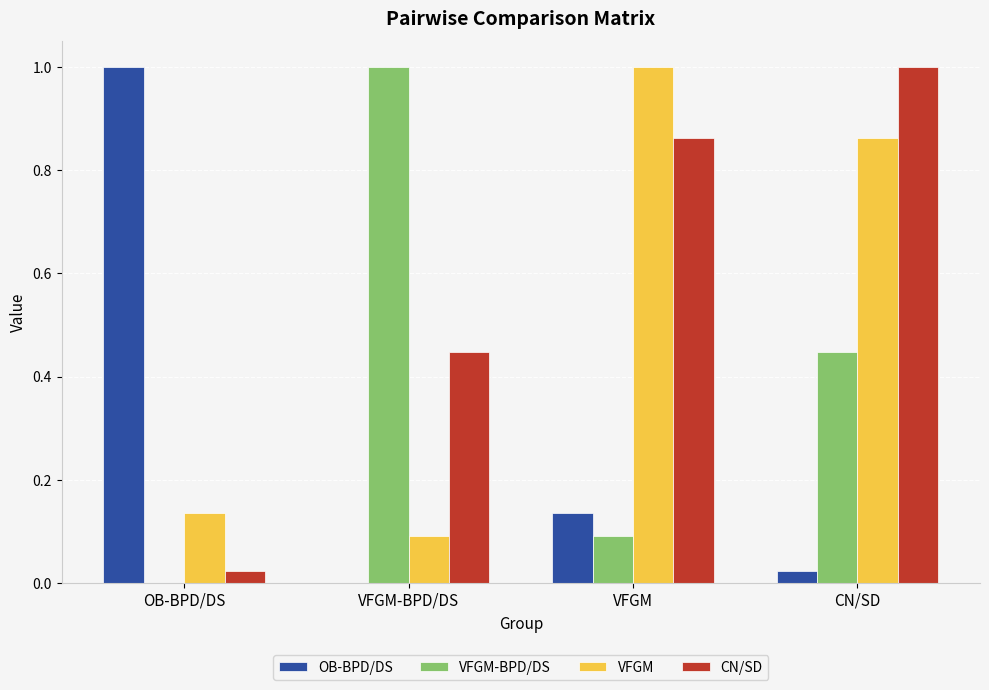

Count the number of data series in this chart.

4